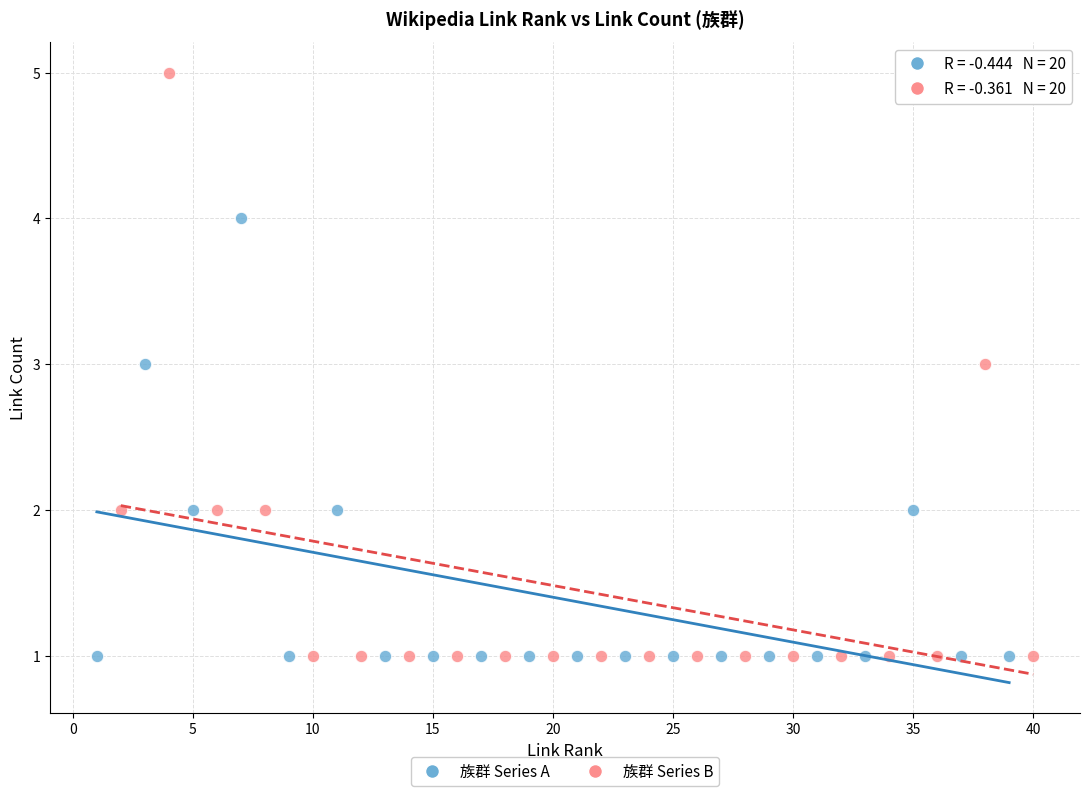

Which series has the largest Y range (max minus min)?

族群 Series B